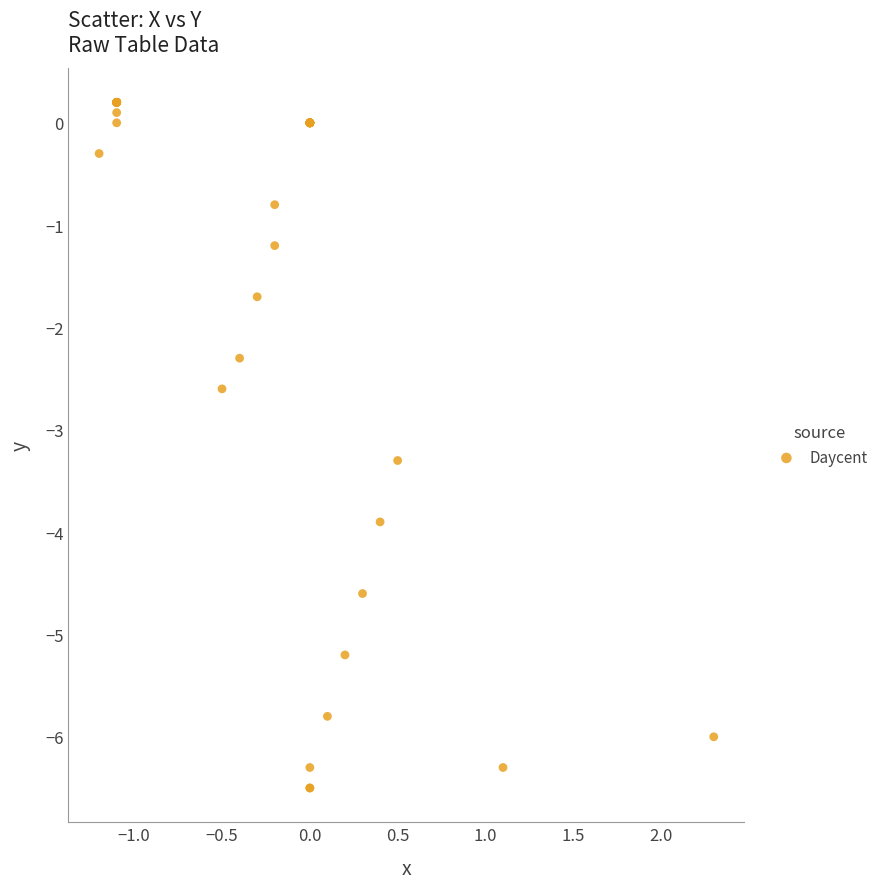

What Y value in the scatter plot is closest to -3?

-3.3